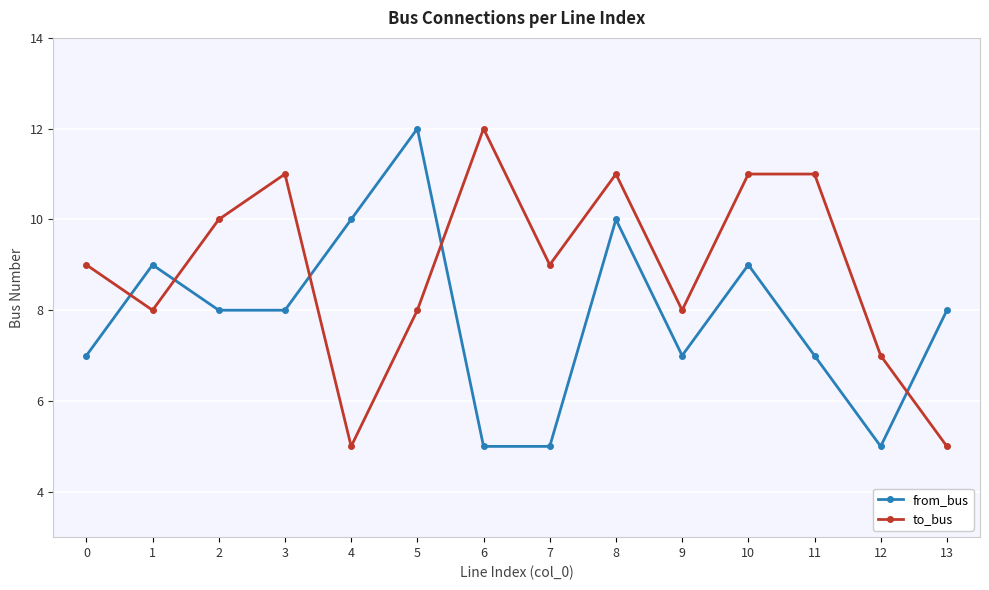

Which series changed the most between 0 and 7?

from_bus